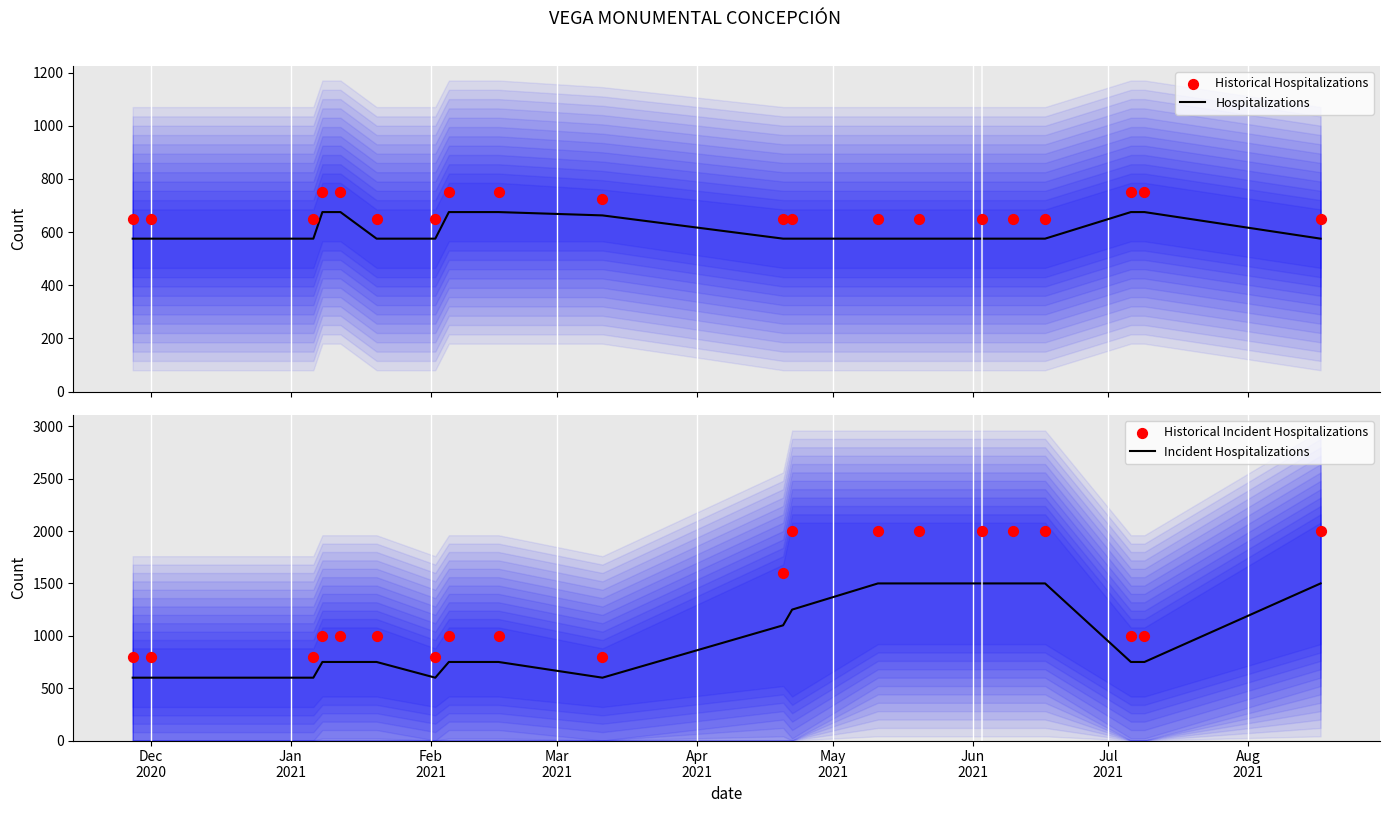

Which series contains the lowest Y value?

Hospitalizations